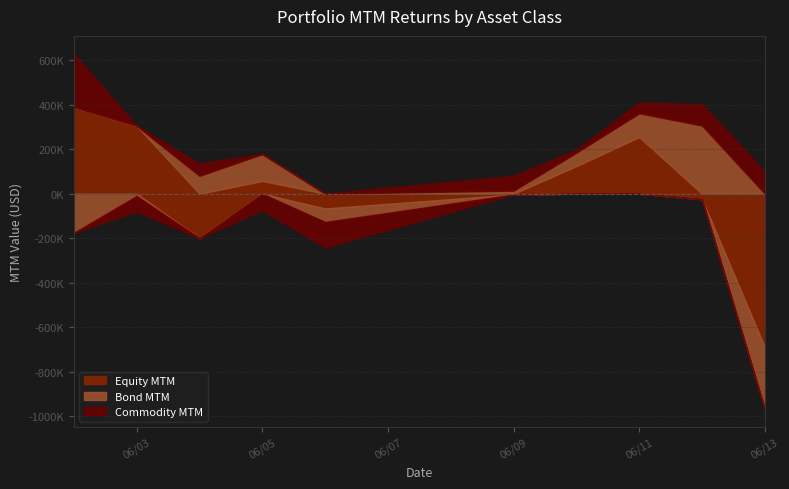

What is the minimum value shown in the chart?

-688397.6